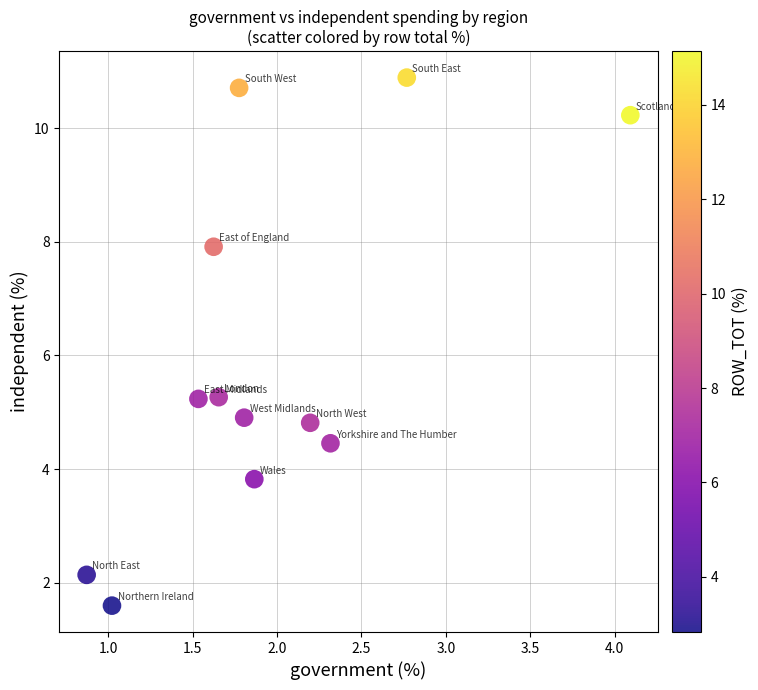

What is the range of Y values (max minus min)?

9.3